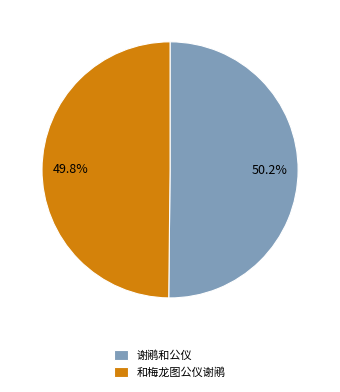

To the nearest percent, what is the combined percentage of 谢鹇和公仪 and 和梅龙图公仪谢鹇?

100%